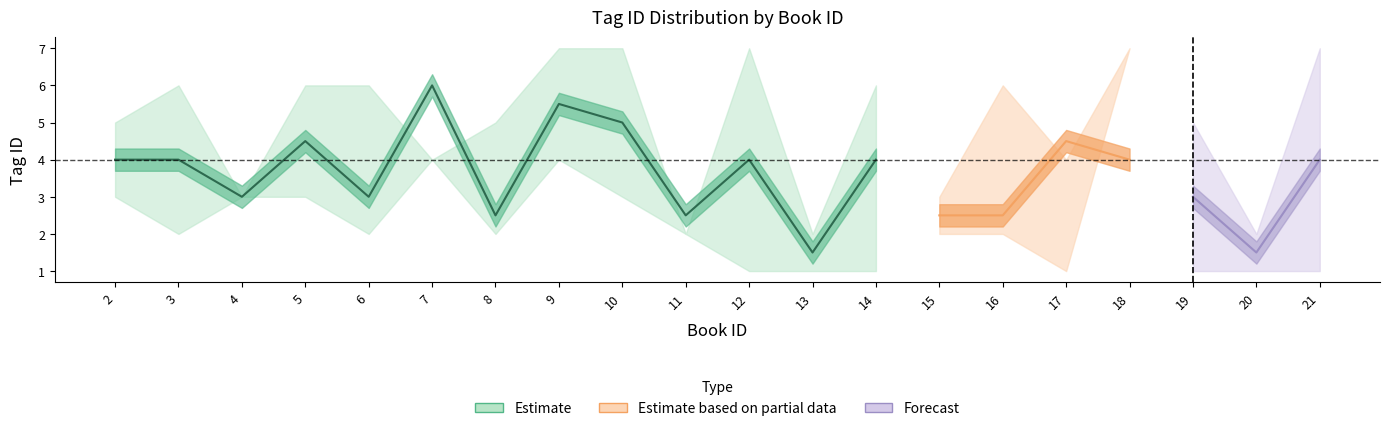

What is the spread (max minus min) of values at 20?

1.0